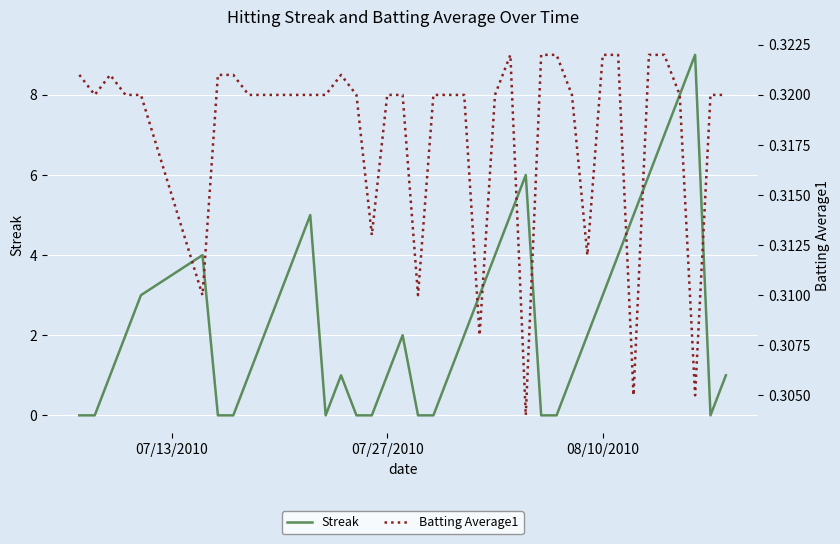

True or false: Batting Average1 has more than 2 interior local peaks.

True